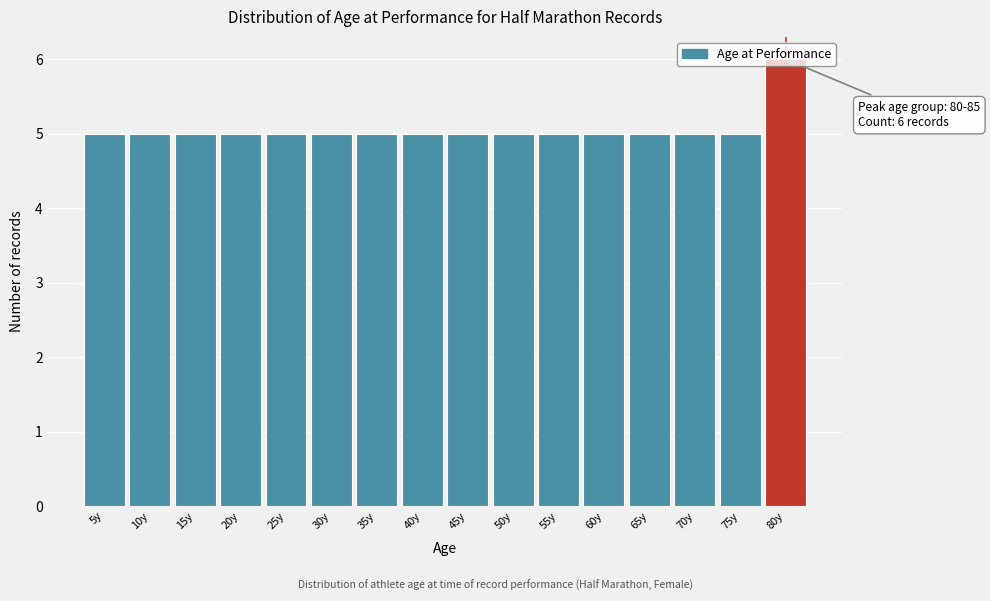

Is it true that the value at 40y is 5?

True